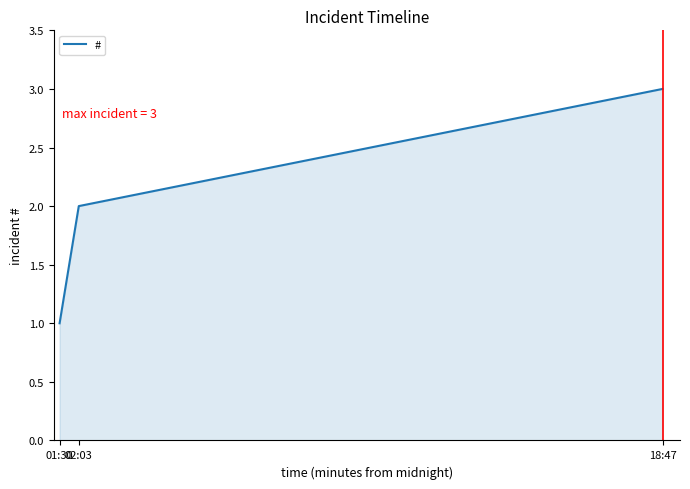

At which category does the chart reach its peak across all series?

18:47